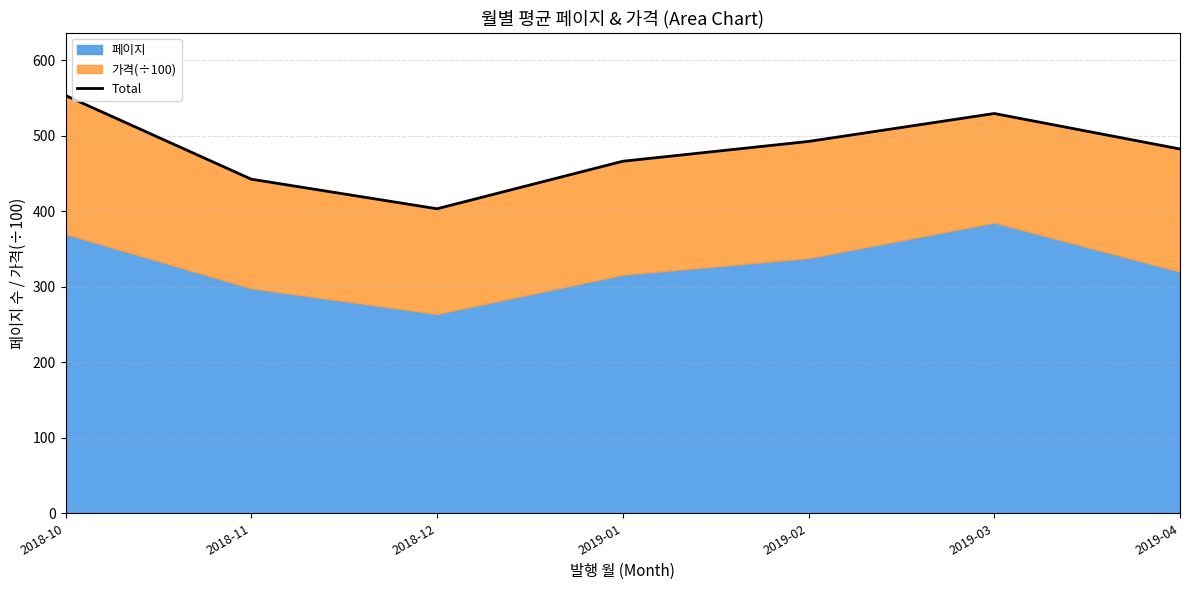

Reading left to right, list all the values displayed in this chart.

2018-10=553.3	2018-11=442.5	2018-12=403.3	2019-01=466.2	2019-02=492.5	2019-03=529.5	2019-04=482.5